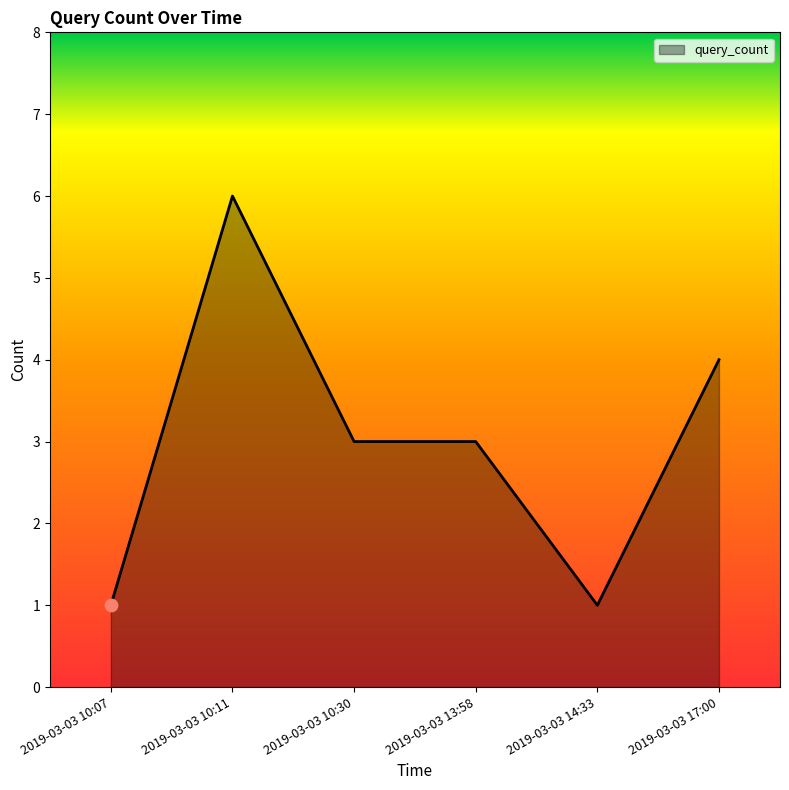

What is the ratio of the value at 2019-03-03 13:58 to the value at 2019-03-03 14:33?

3.0